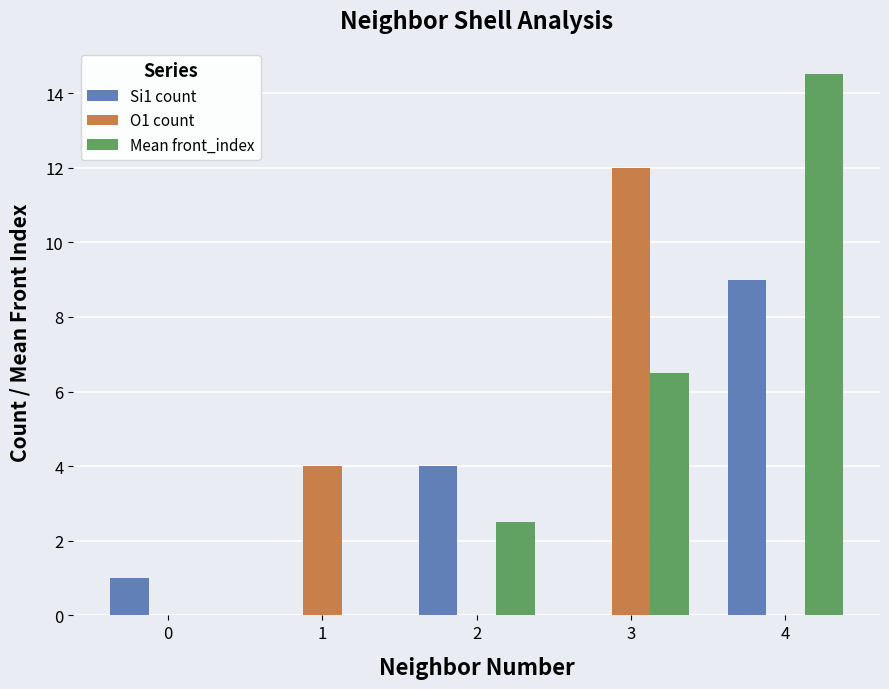

Count the number of categories in the chart.

5